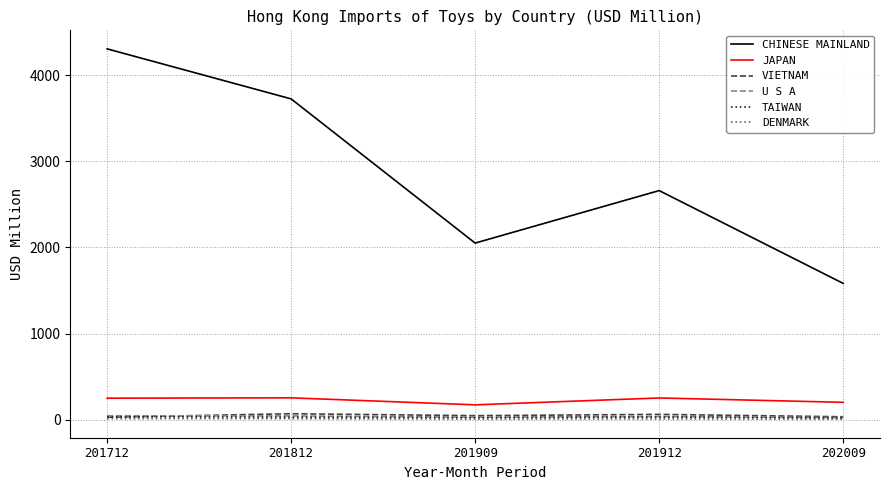

True or false: TAIWAN and DENMARK intersect in this chart.

False